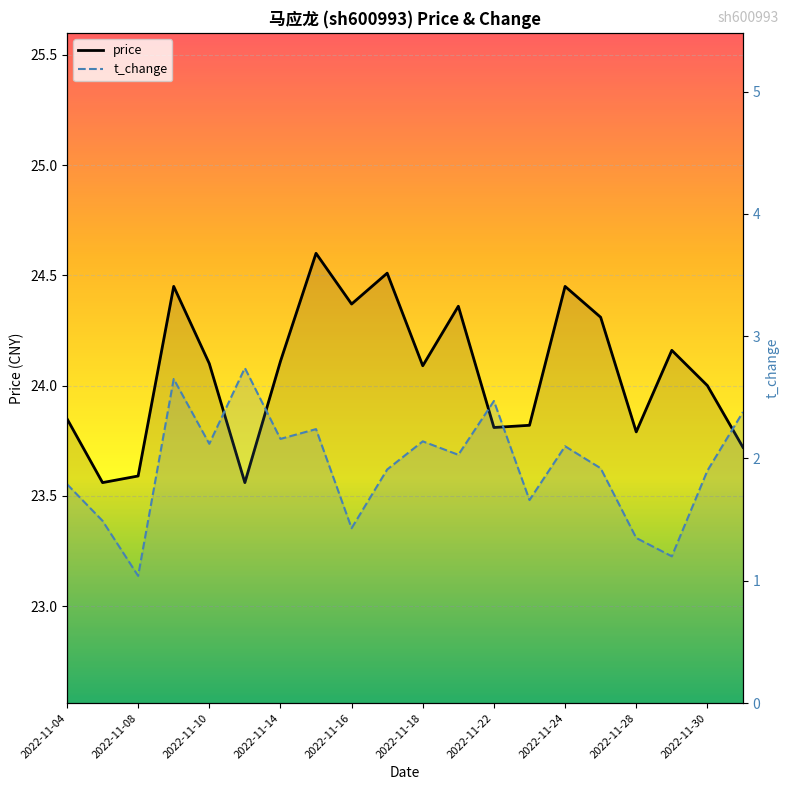

What is the difference between the second highest and second lowest values in the price series?

1.0